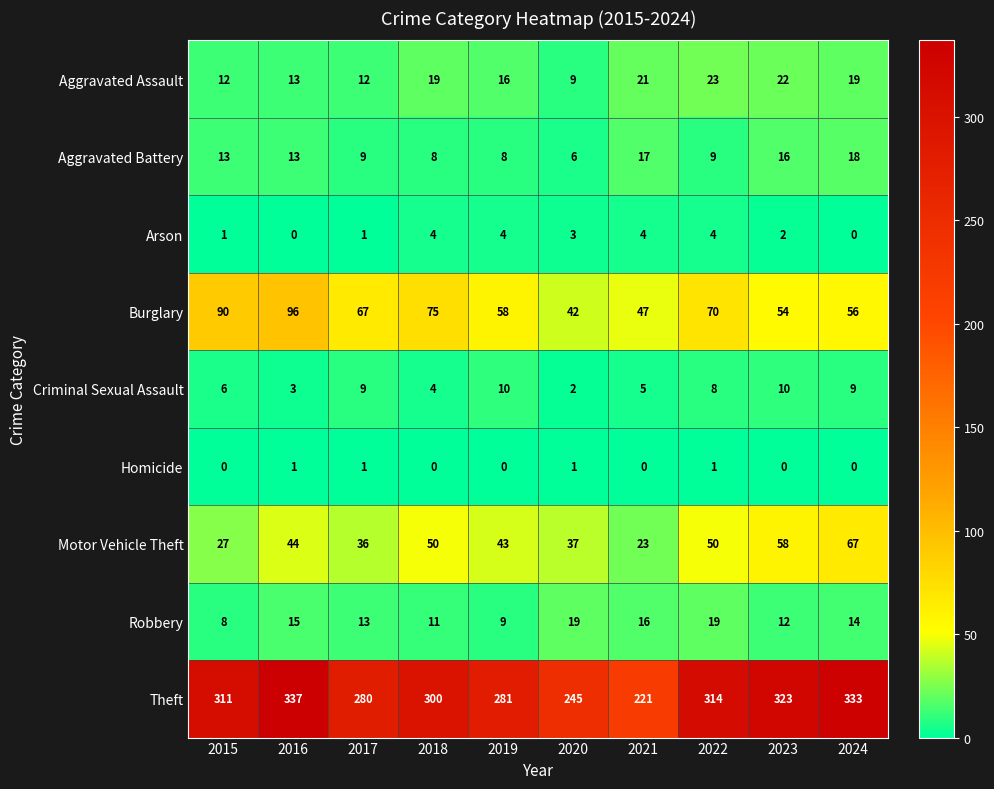

Is it true that Criminal Sexual Assault equals 6 at 2017?

False